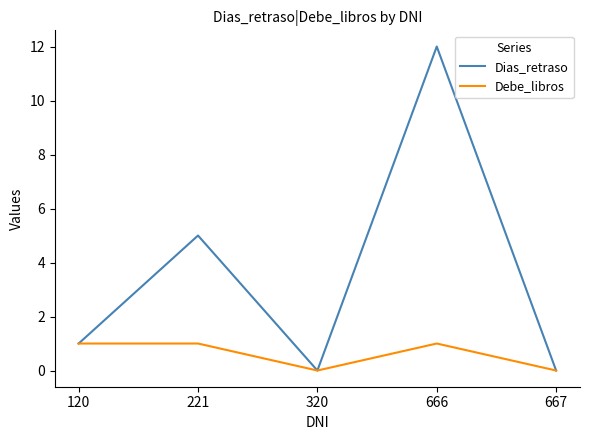

Is it true that Dias_retraso equals 4 at 667?

False